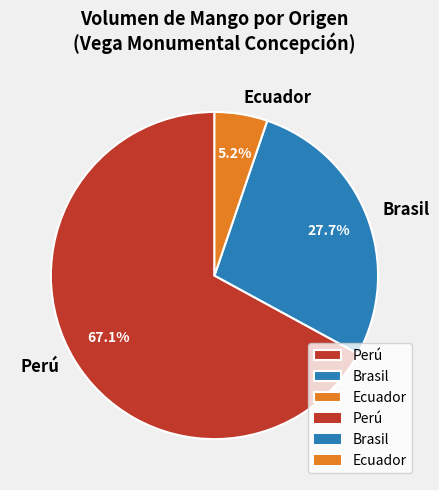

Which has a higher value, Perú or Ecuador?

Perú